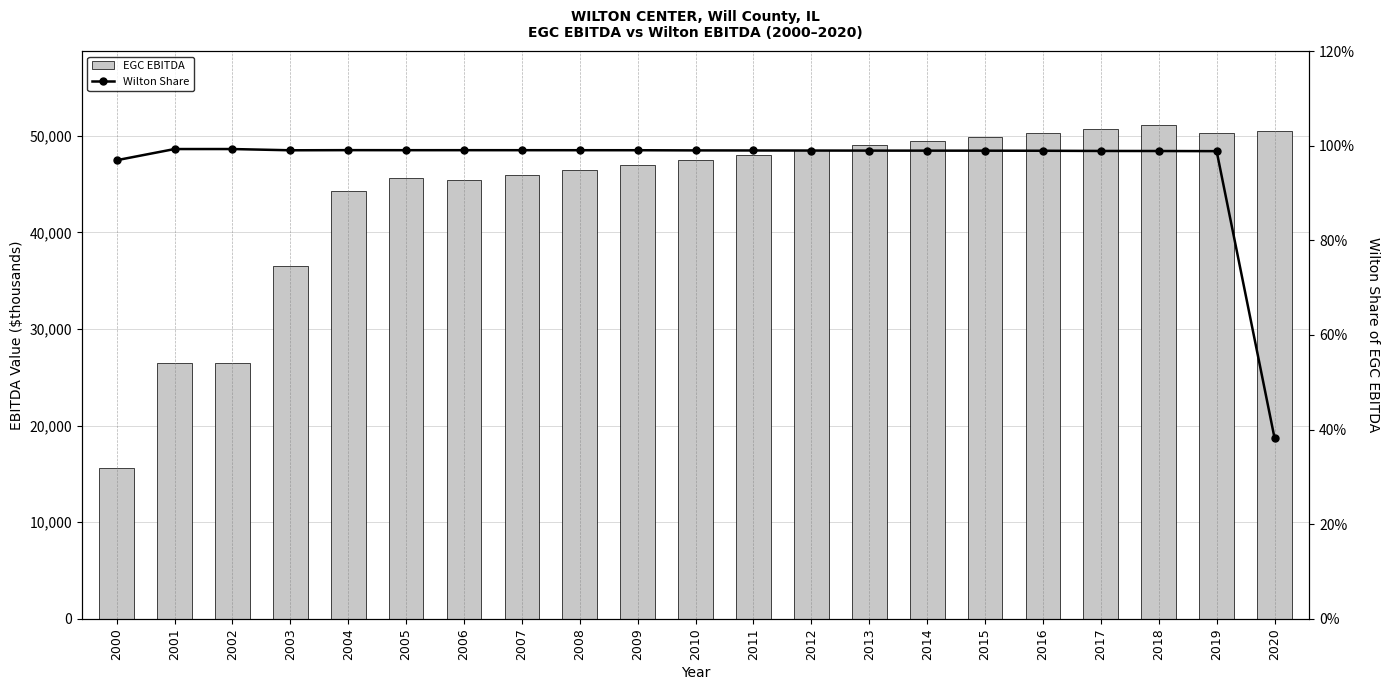

At how many categories does at least one series exceed 1477?

21